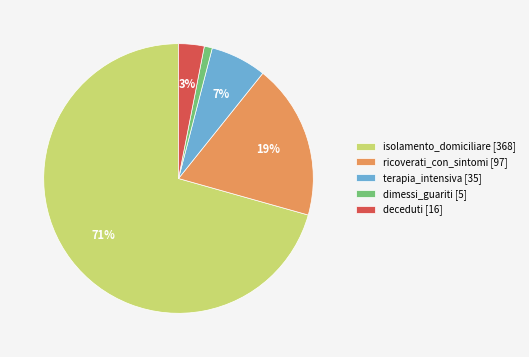

To the nearest percent, what percentage of the pie is terapia_intensiva [35]?

7%